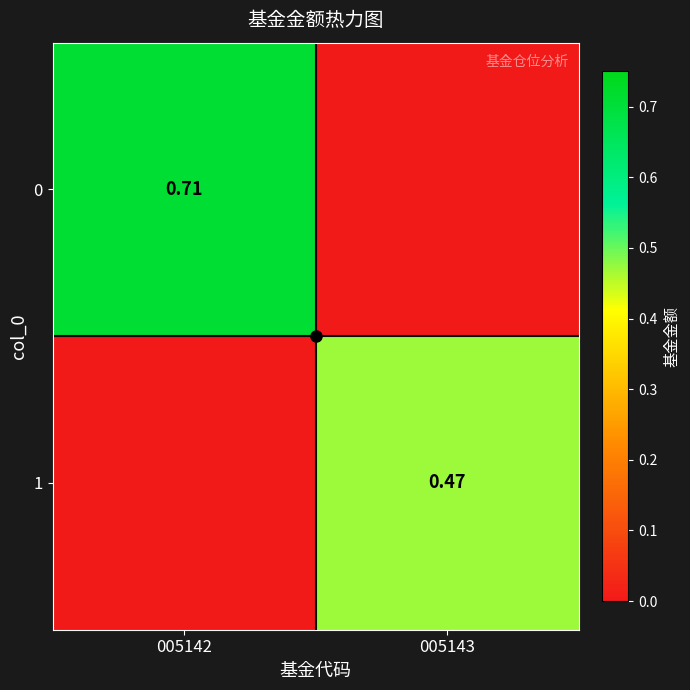

What is the spread (max minus min) of values at 005143?

0.5